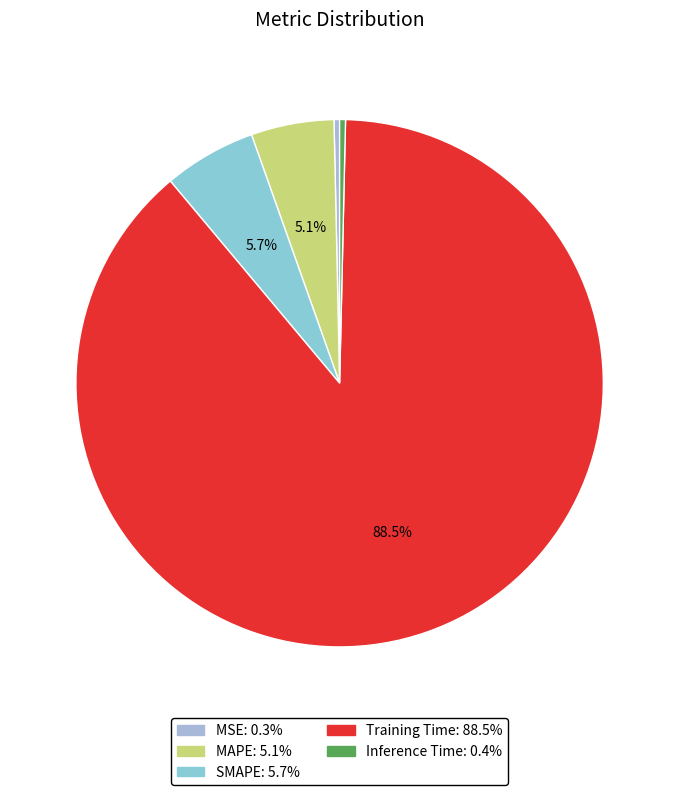

How many segments does this pie chart have?

5